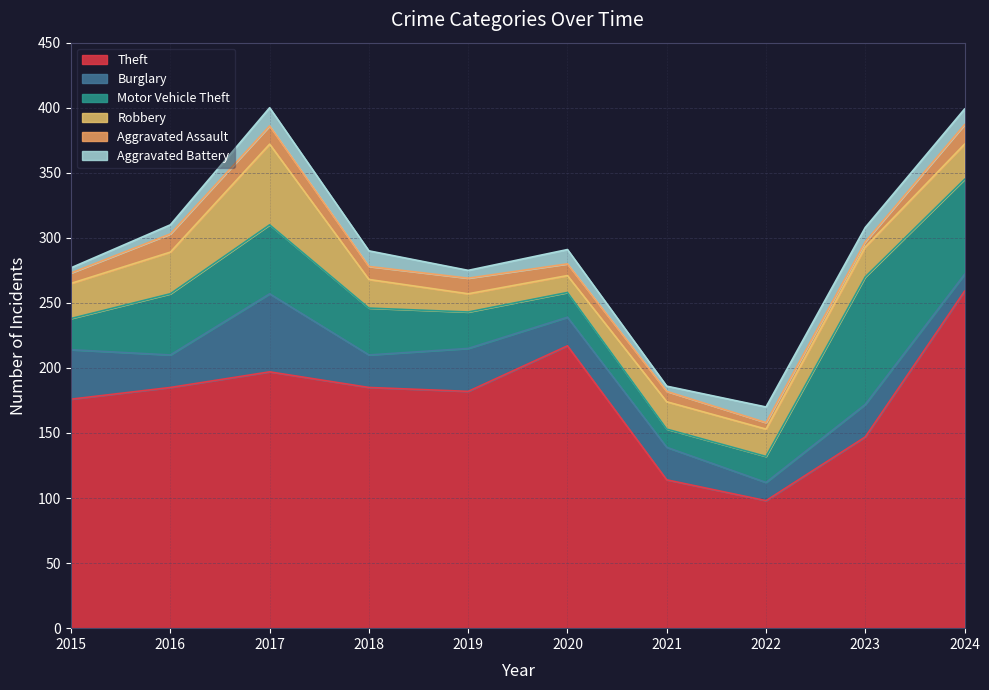

Reading right to left, extract all data points from this chart.

Theft: 2024=259	2023=147	2022=98	2021=114	2020=217	2019=182	2018=185	2017=197	2016=185	2015=176
Burglary: 2024=13	2023=25	2022=14	2021=25	2020=22	2019=33	2018=25	2017=60	2016=25	2015=38
Motor Vehicle Theft: 2024=73	2023=98	2022=20	2021=14	2020=19	2019=28	2018=36	2017=53	2016=47	2015=24
Robbery: 2024=27	2023=23	2022=21	2021=21	2020=13	2019=14	2018=22	2017=62	2016=32	2015=27
Aggravated Assault: 2024=15	2023=4	2022=5	2021=8	2020=9	2019=12	2018=10	2017=14	2016=14	2015=8
Aggravated Battery: 2024=12	2023=11	2022=12	2021=4	2020=11	2019=6	2018=12	2017=14	2016=7	2015=4